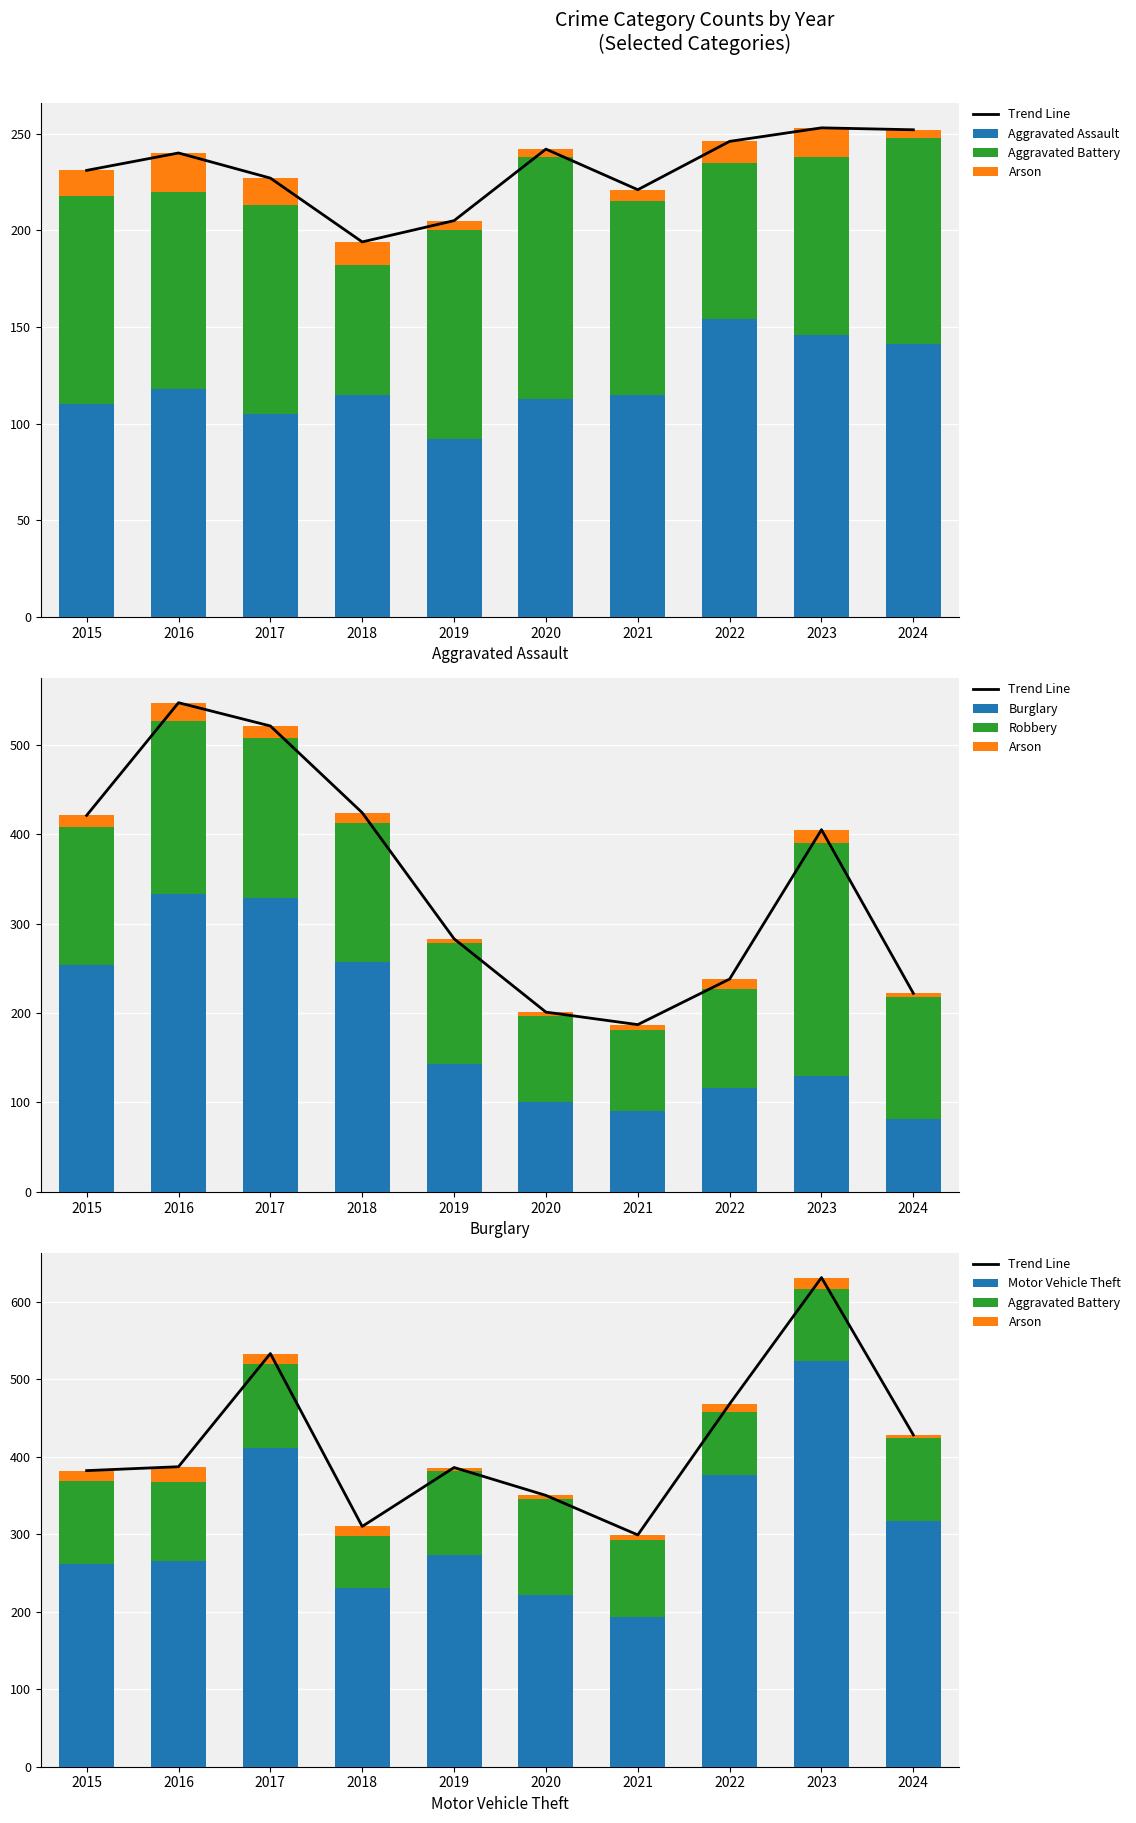

Is the value of Aggravated Battery at 2015 greater than the value of Aggravated Assault at 2024?

No